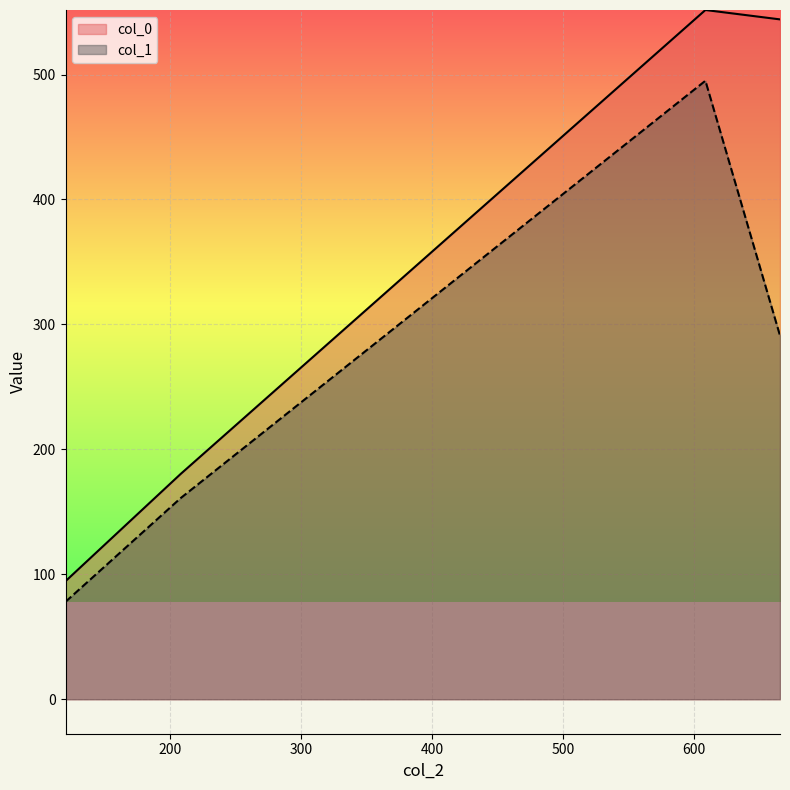

True or false: col_0 and col_1 intersect in this chart.

False